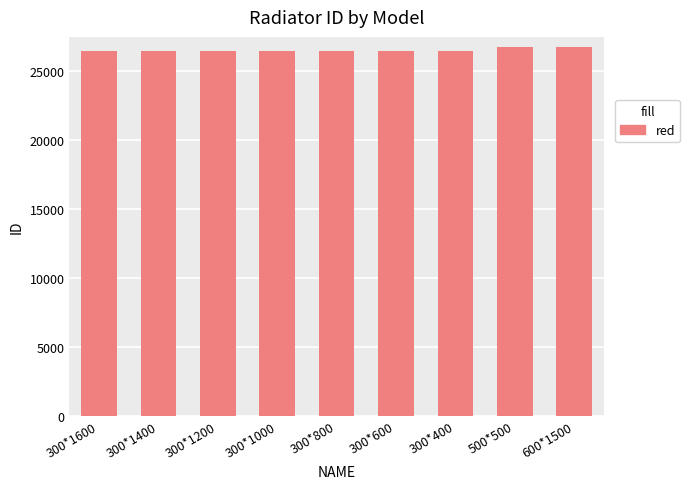

How many bars are there in total?

9